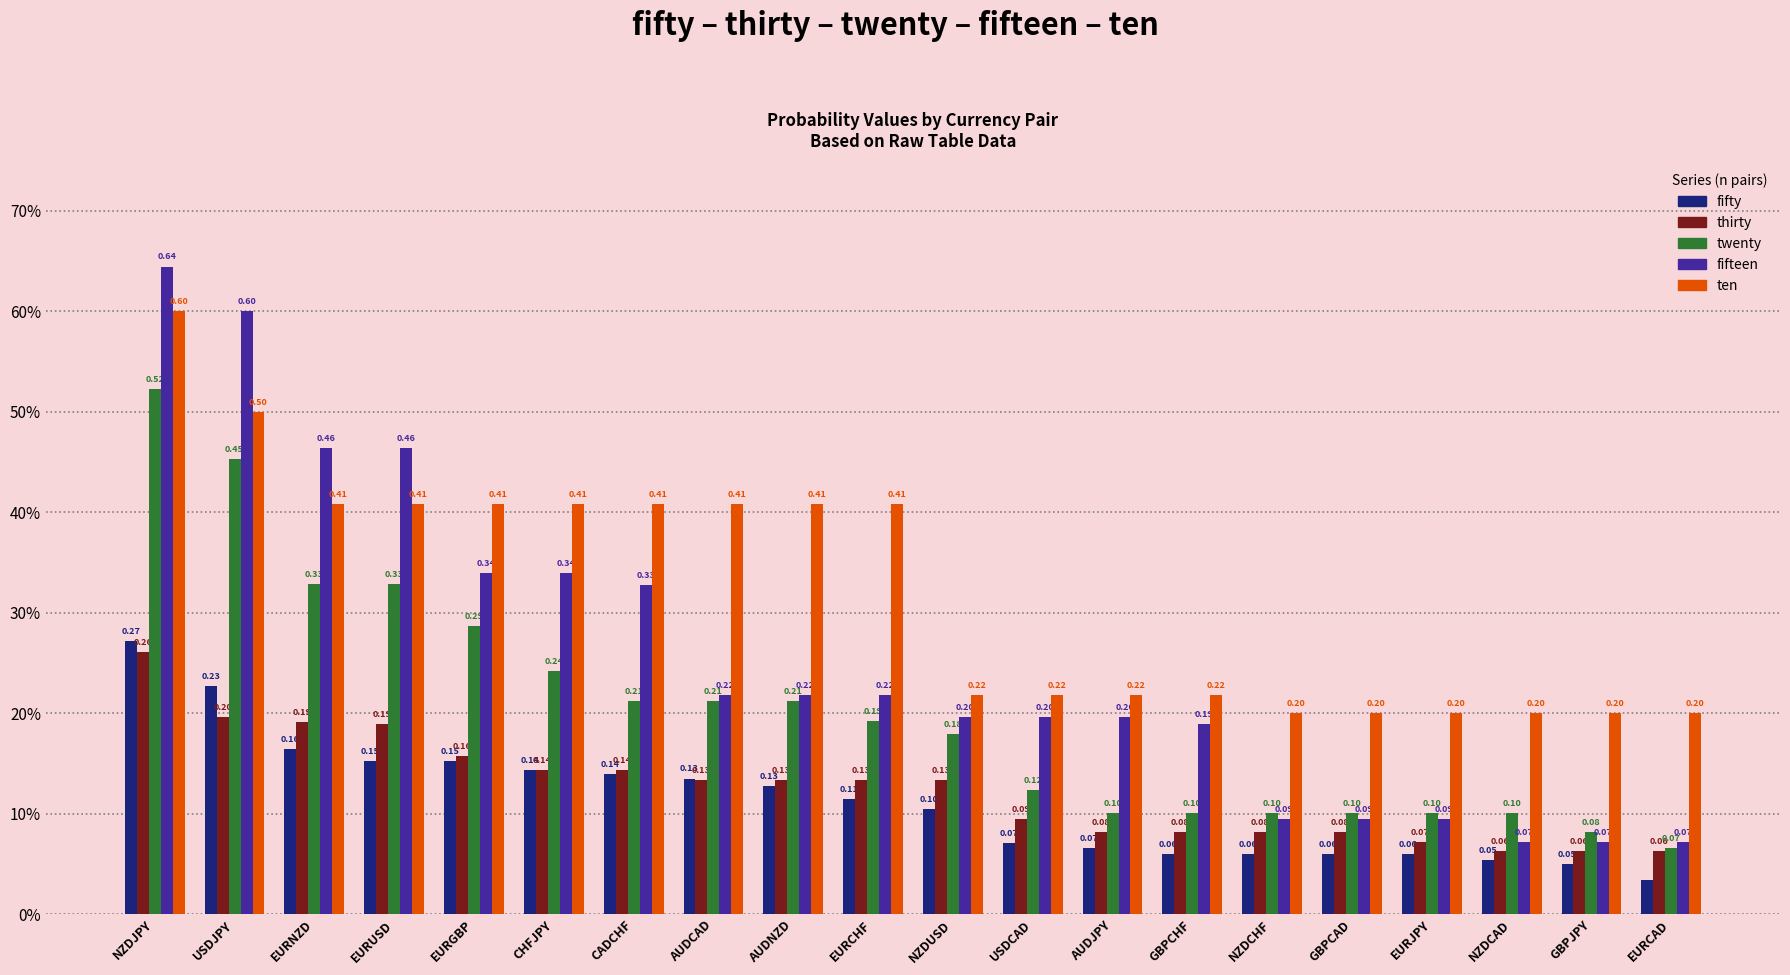

Which series has the largest range (max minus min)?

fifteen